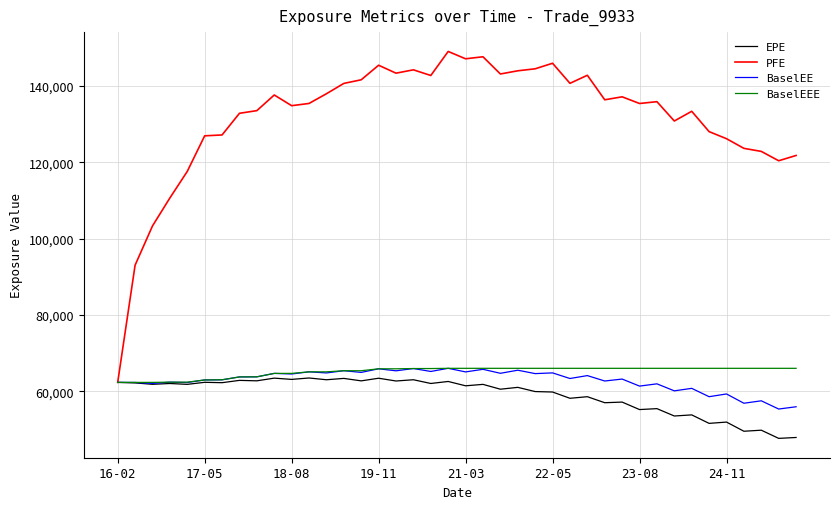

What is the greatest value displayed?

149056.0